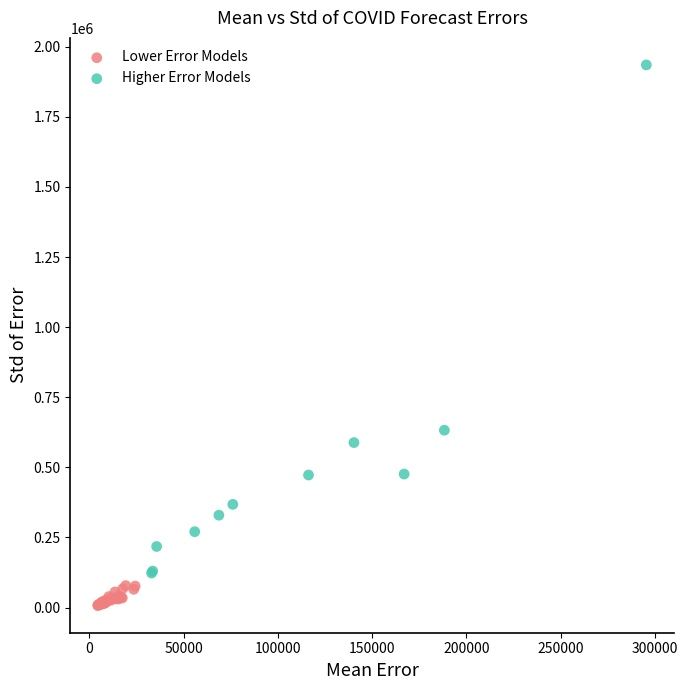

Which series has the widest spread of Y values?

Higher Error Models